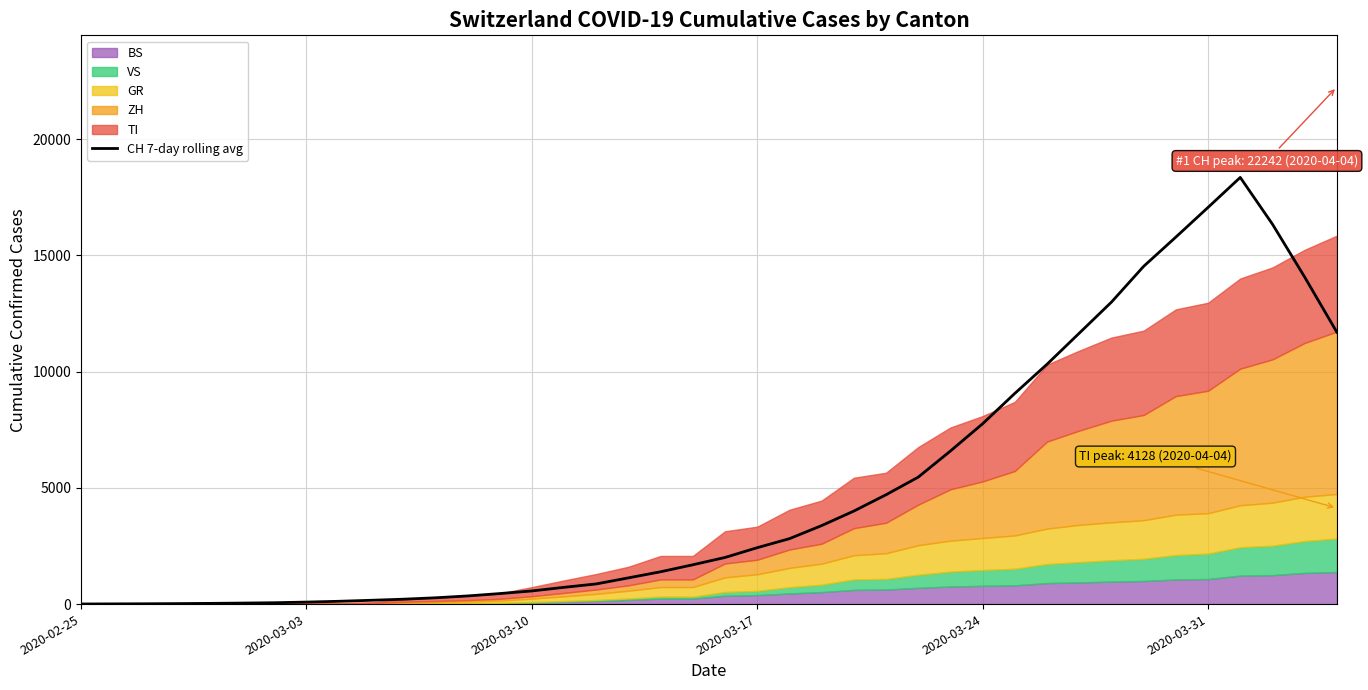

True or false: the data has more than 2 interior local peaks.

False